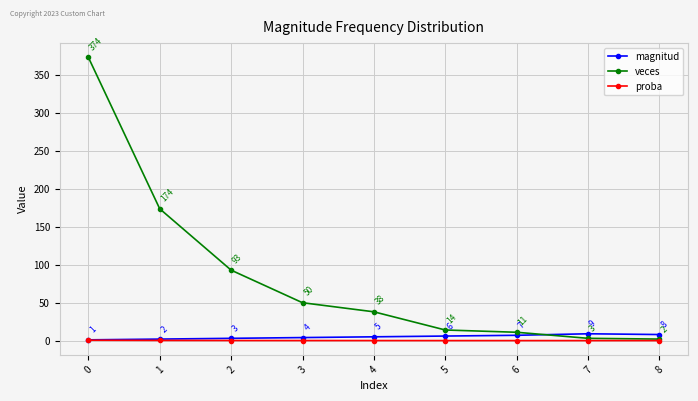

Does the chart display data point markers on the line(s)?

Yes